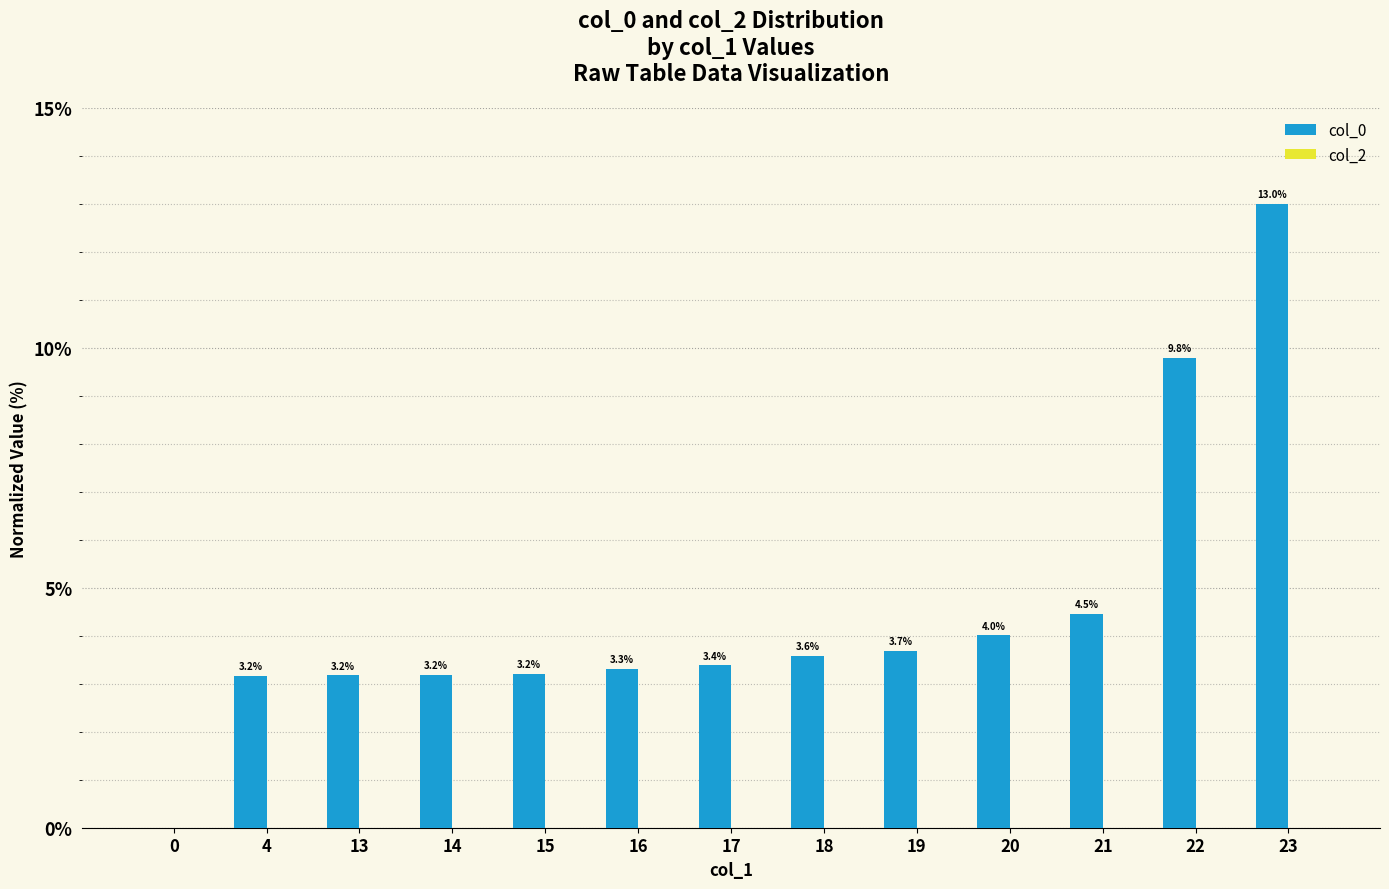

Count the number of categories in the chart.

13